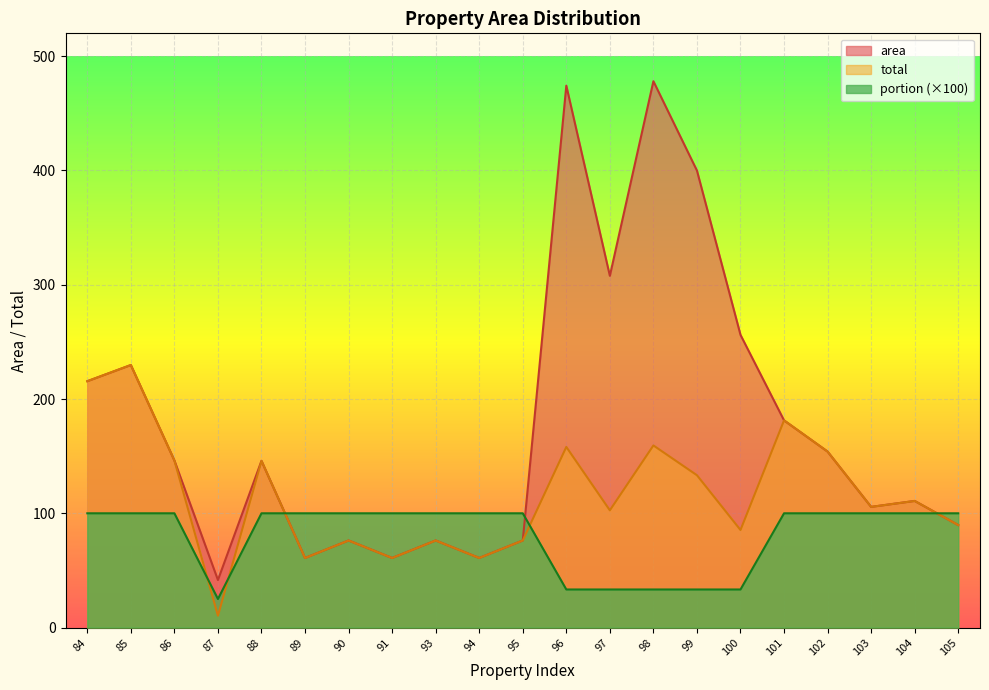

What is the value of the total point at the 6th from the left?

60.9